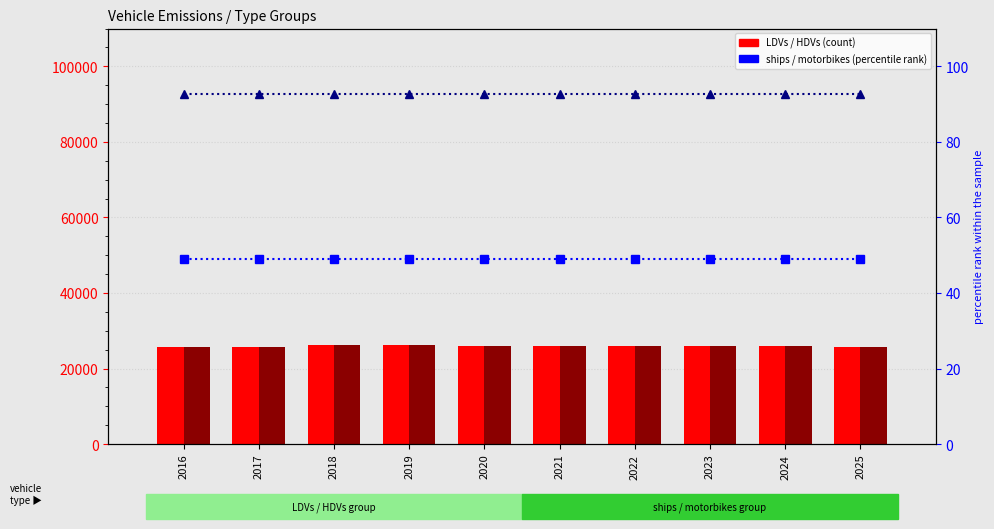

Which category has the highest value in the LDVs series?

2018